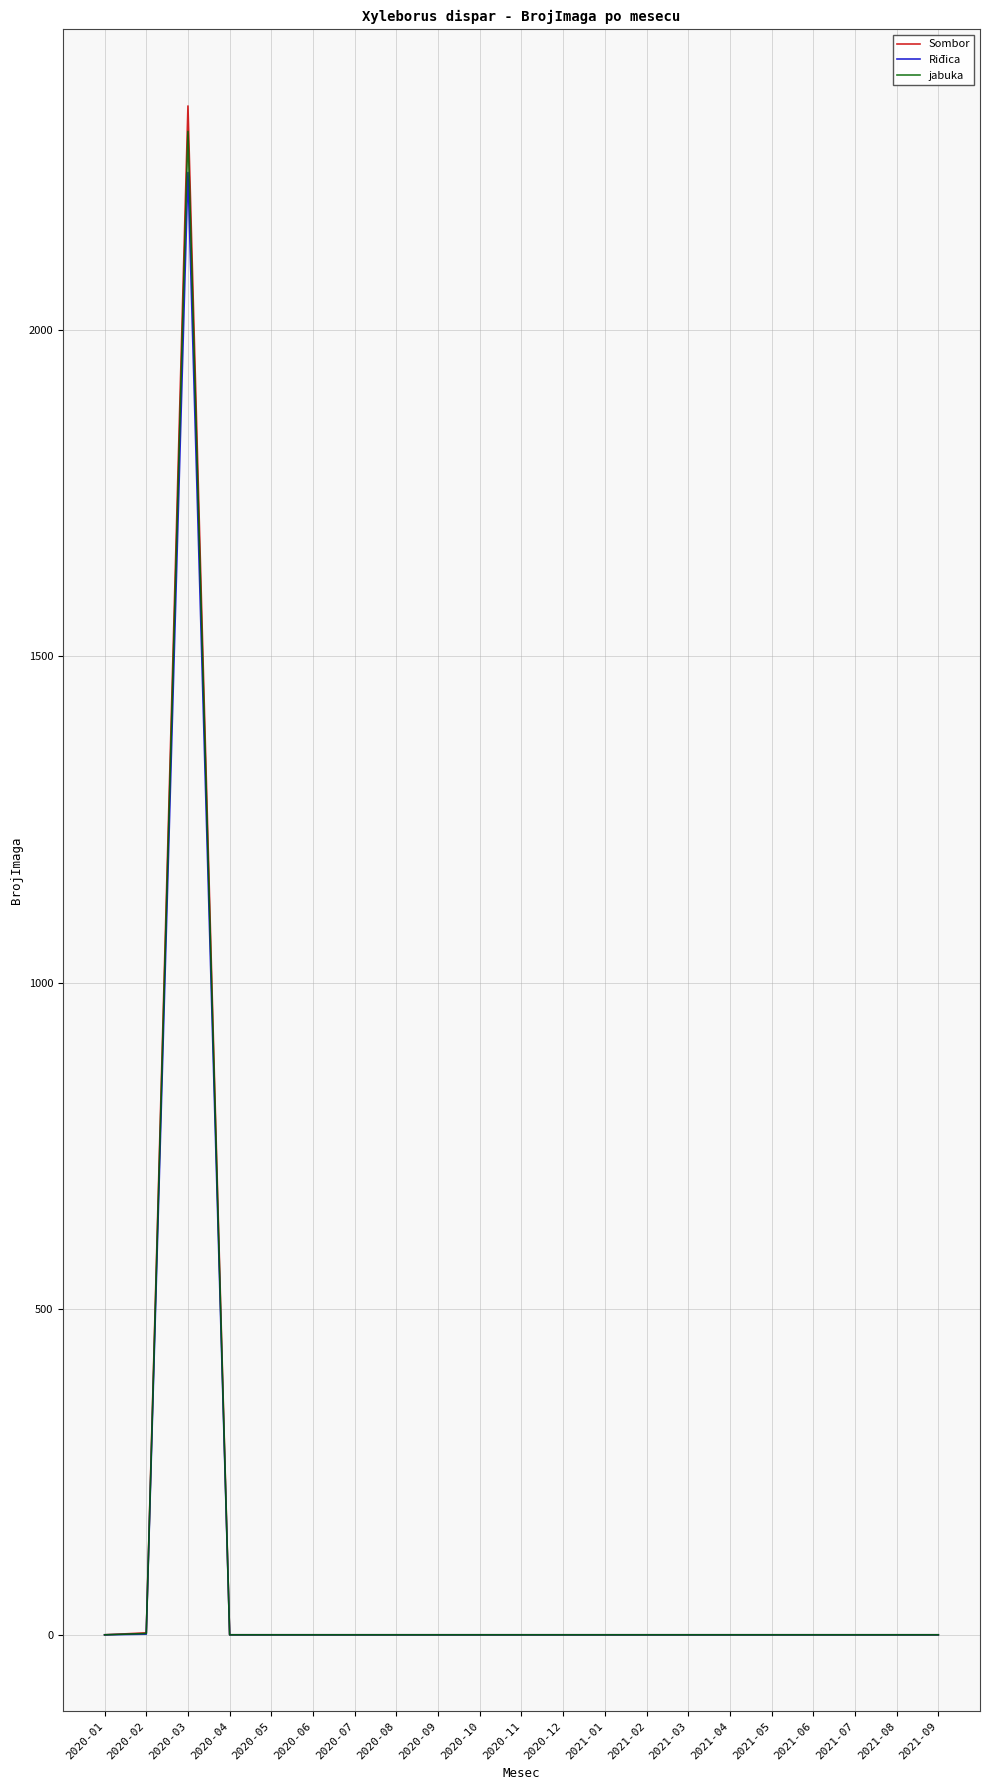

The value of Sombor at 2021-09 is 755. True or false?

False